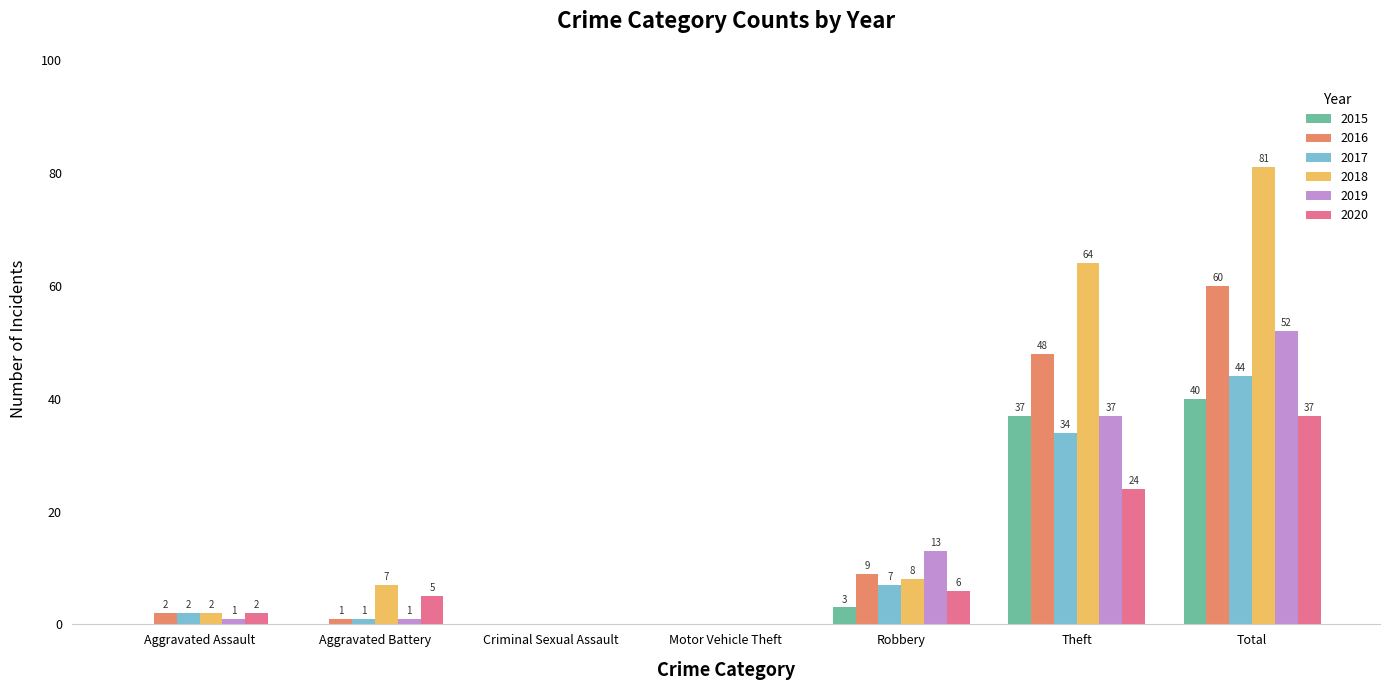

Which series has the largest total across all categories?

2018